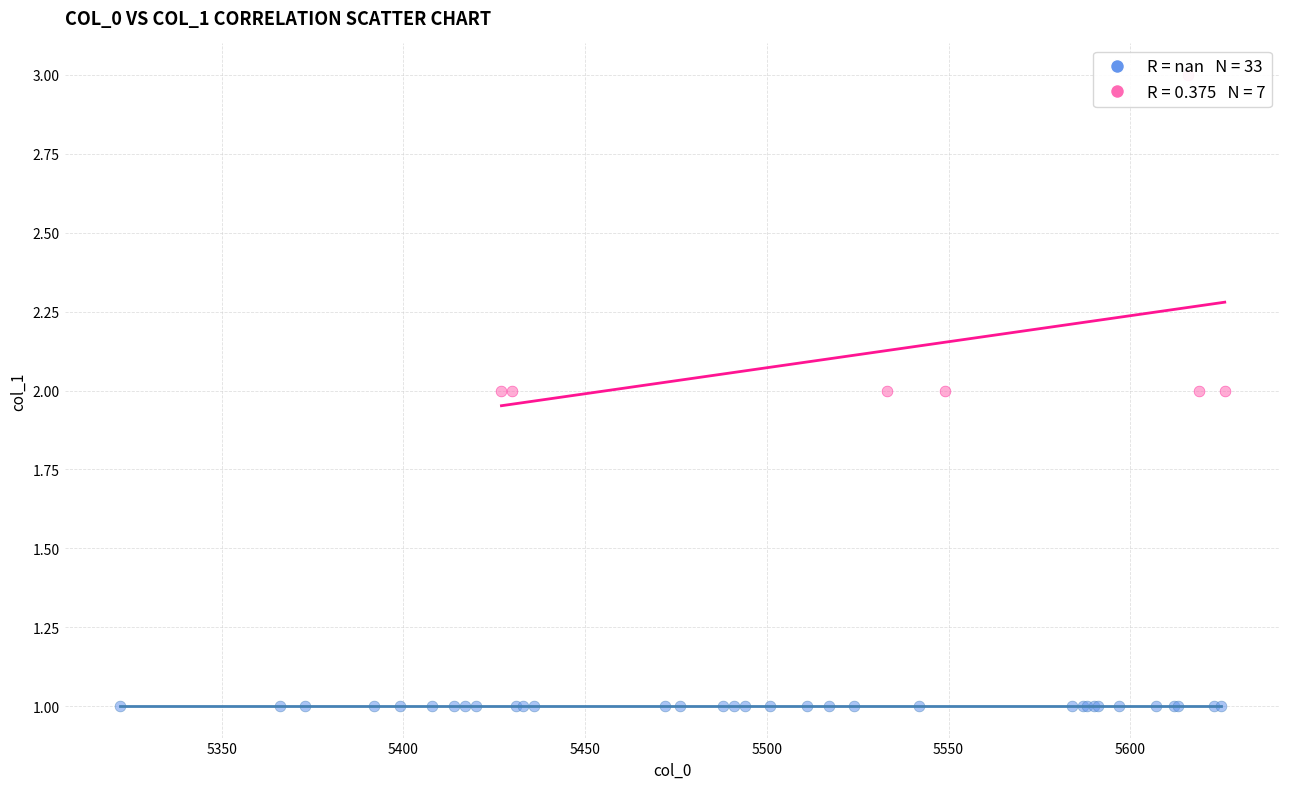

Which series contains the highest Y value?

col_1 > 1